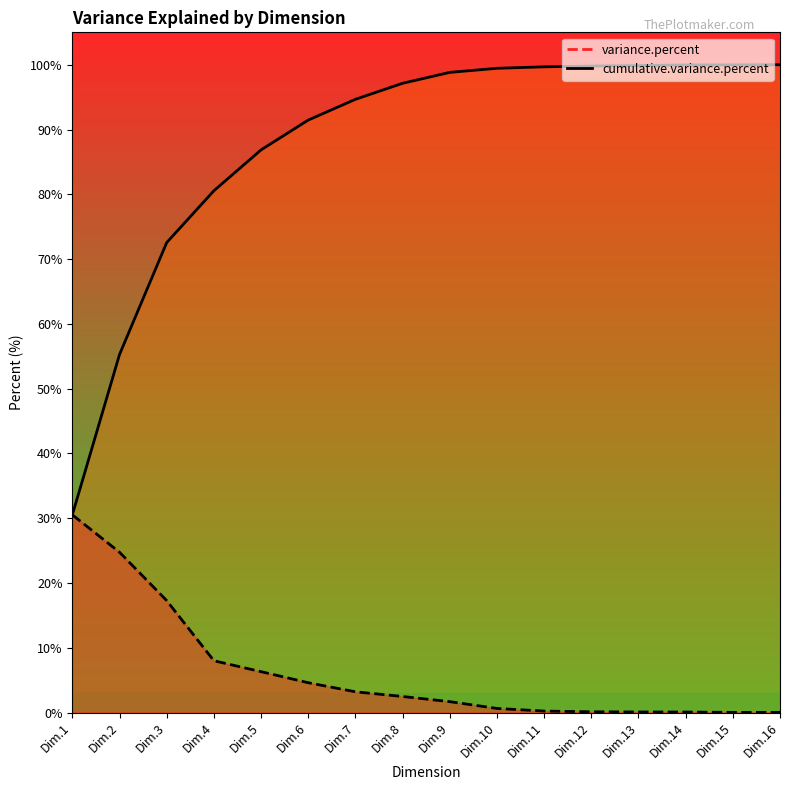

How many lines are shown in the chart?

2